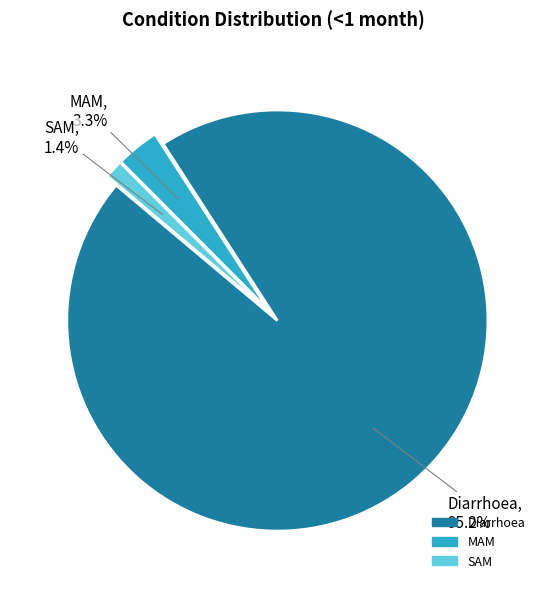

True or false: Diarrhoea accounts for 95% of the total.

True